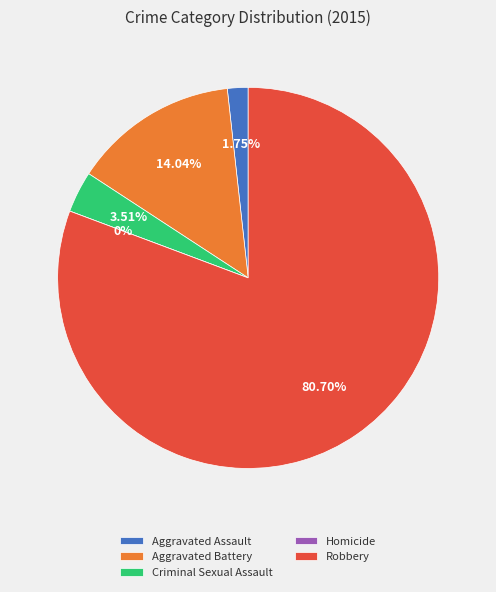

To the nearest percent, what is the difference between the Robbery and Aggravated Assault slice percentages?

79%